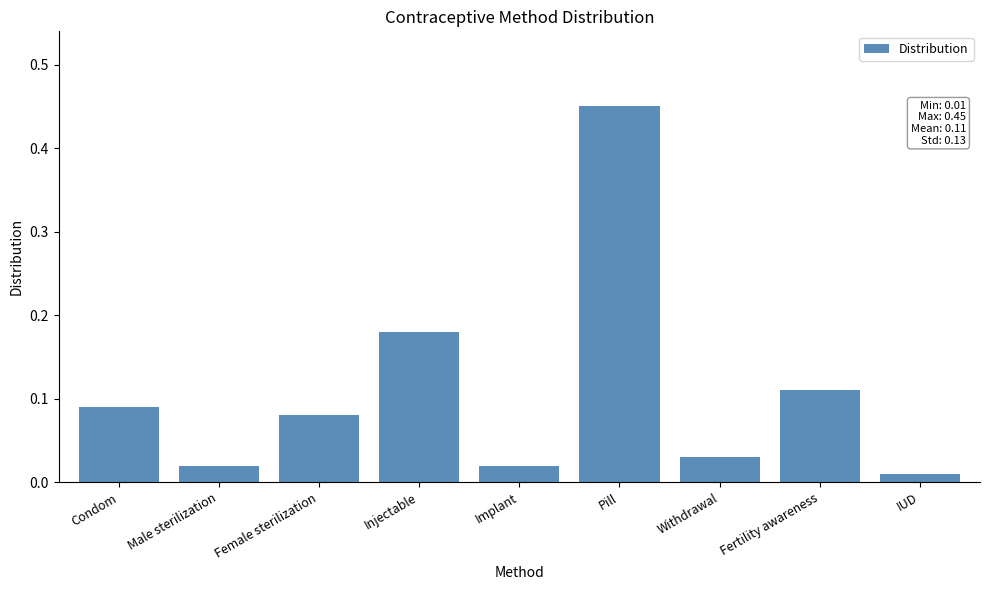

How many bars are there in total?

9